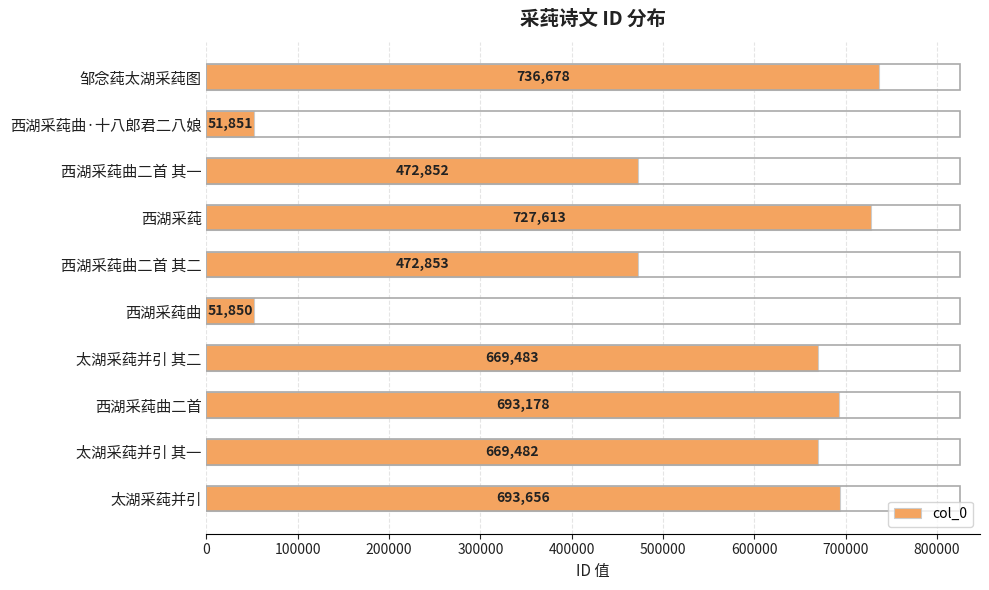

What is the label of the 2nd bar from the bottom?

太湖采莼并引 其一